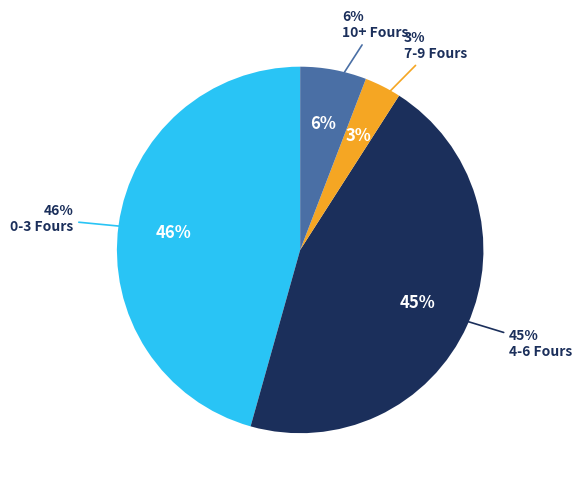

The SK Raina (4s=5) slice represents 12% of the pie. True or false?

False